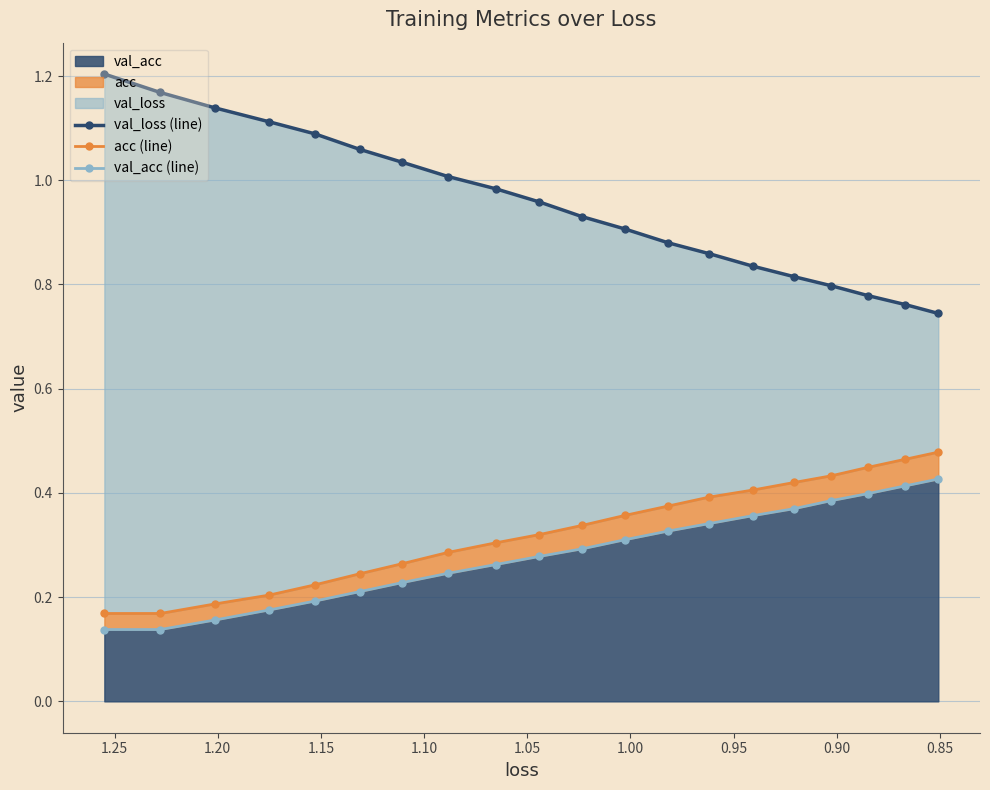

Count the number of categories in the chart.

20